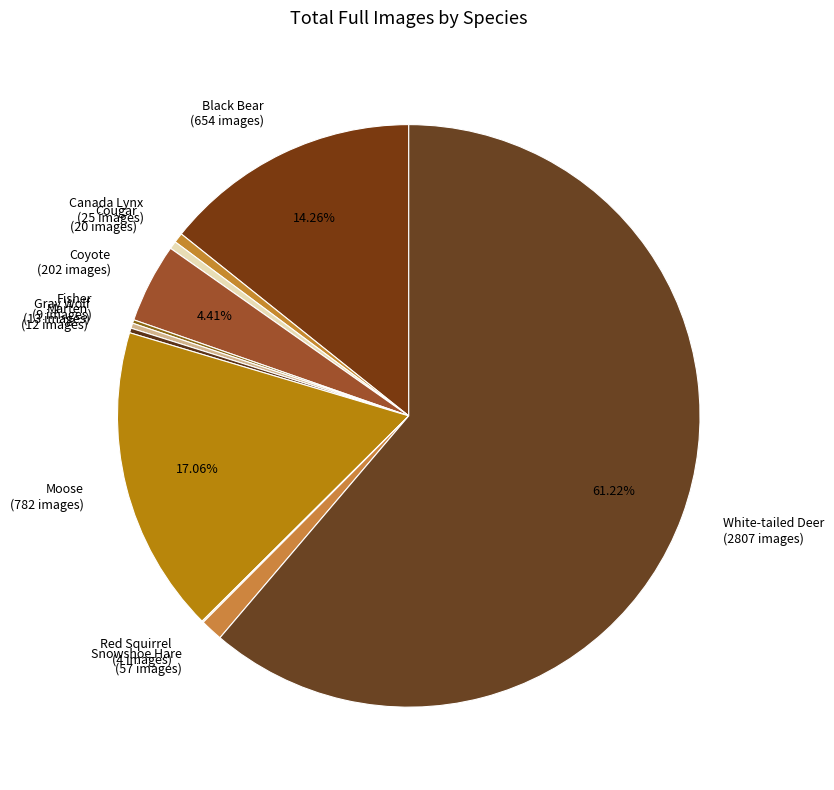

Is the sum of Cougar (20 images) and White-tailed Deer (2807 images) greater than half?

Yes